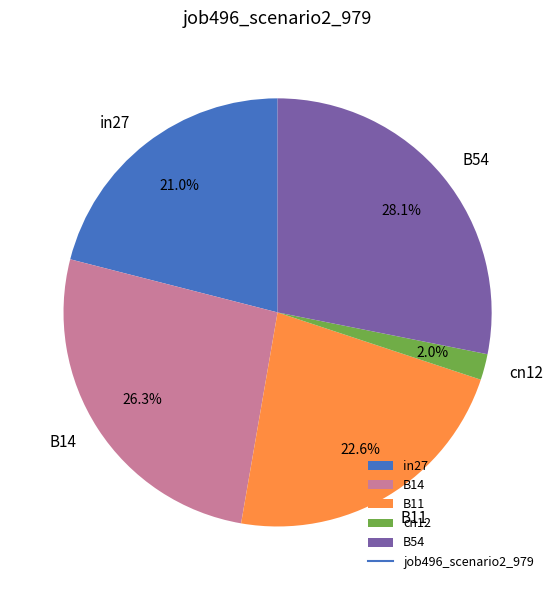

Does in27 represent more than half of the total?

No